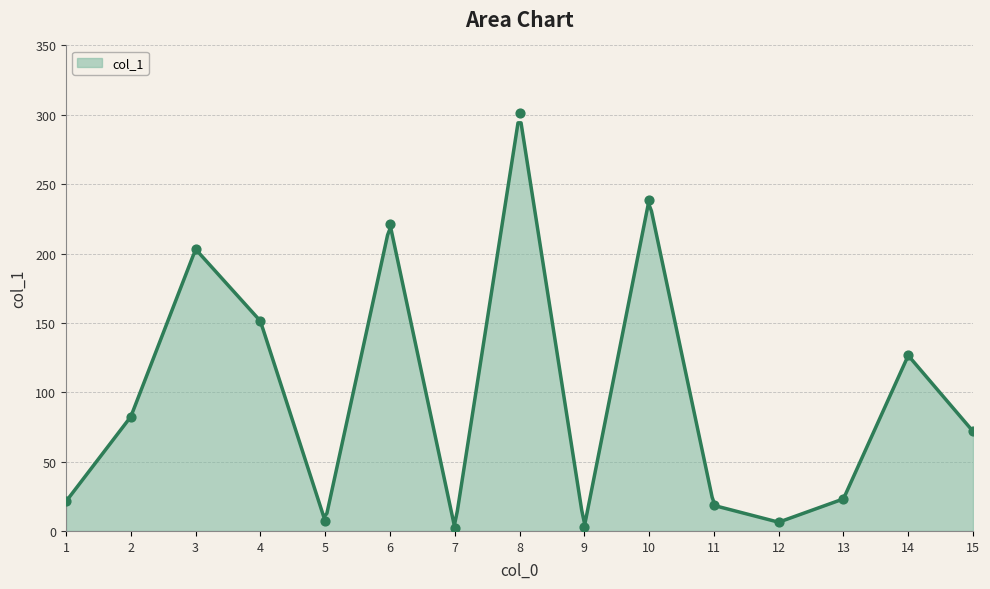

Approximately how many times larger is the value at 8 compared to 10?

1.3